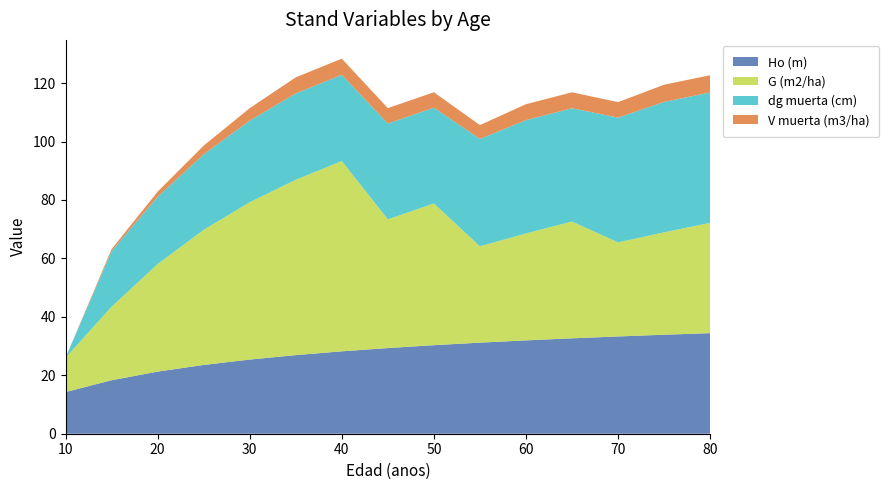

Reading left to right, what are all the values shown in this chart?

Ho (m): 10=14.2	15=18.3	20=21.3	25=23.5	30=25.4	35=26.9	40=28.2	45=29.3	50=30.3	55=31.2	60=31.9	65=32.6	70=33.3	75=33.9	80=34.4
G (m2/ha): 10=11.8	15=25.1	20=36.8	25=46.2	30=53.8	35=60.0	40=65.1	45=44.0	50=48.5	55=33.0	60=36.6	65=40.0	70=32.2	75=35.0	80=37.8
dg muerta (cm): 10=0.0	15=19.0	20=23.0	25=25.8	30=27.9	35=29.5	40=29.5	45=32.8	50=32.8	55=36.7	60=38.8	65=38.8	70=42.7	75=44.6	80=44.6
V muerta (m3/ha): 10=0.0	15=0.7	20=1.8	25=3.0	30=4.3	35=5.5	40=5.5	45=5.3	50=5.3	55=4.7	60=5.5	65=5.5	70=5.3	75=5.9	80=5.9